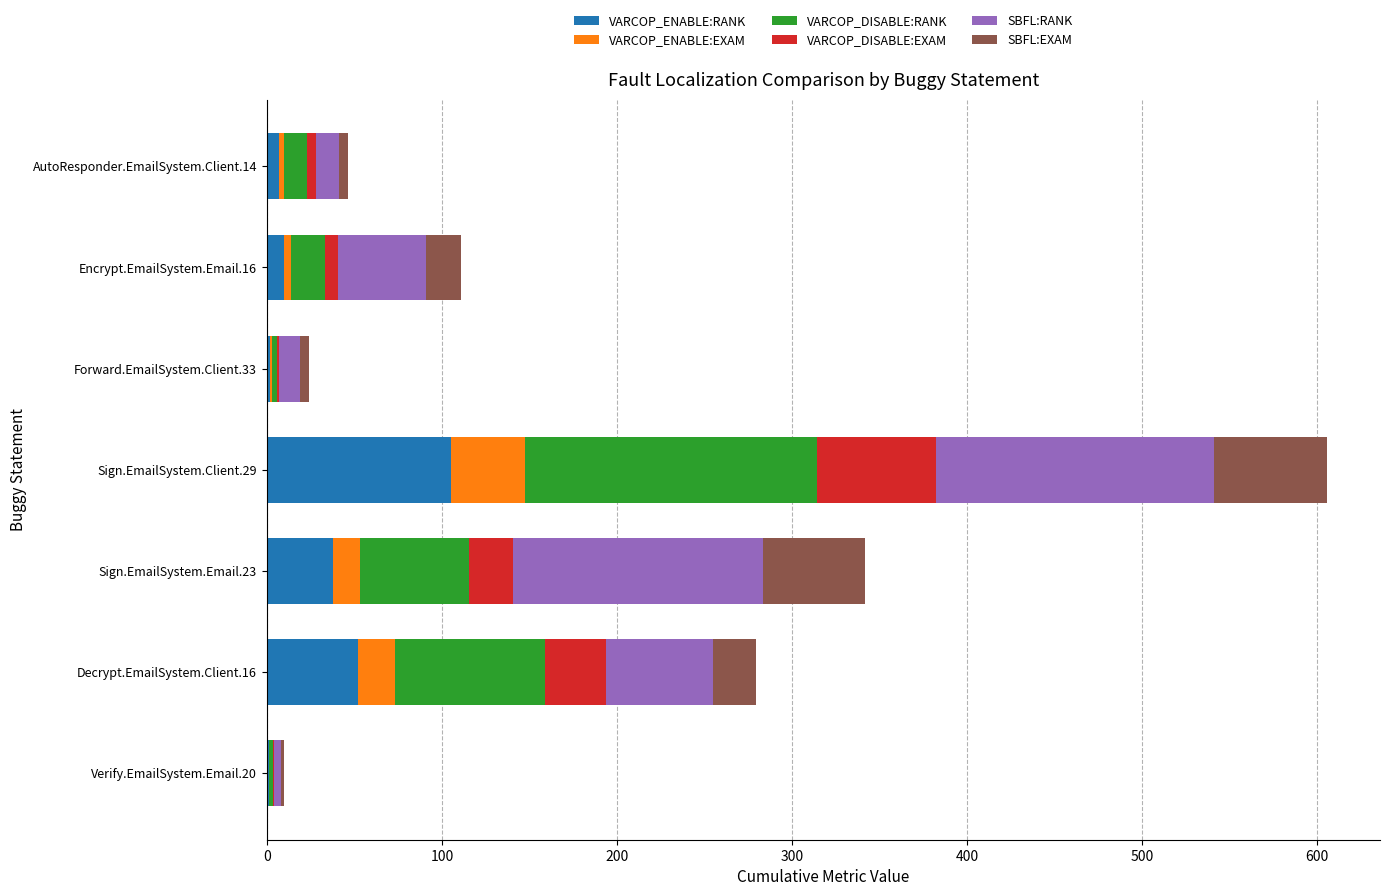

What is the sum of all VARCOP_ENABLE:RANK values?

215.0